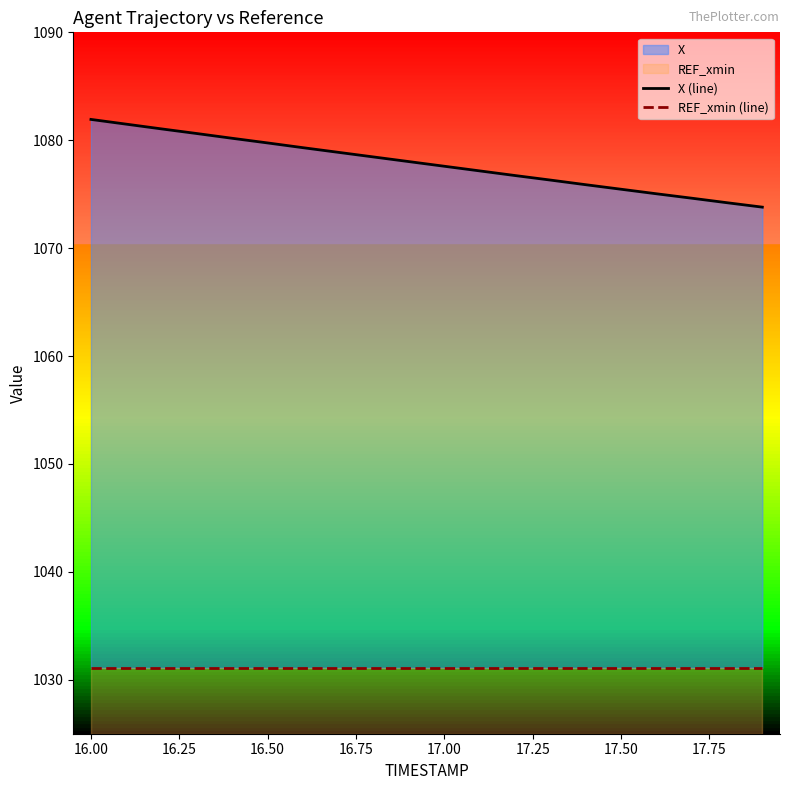

What is the lowest value of the REF_xmin (line) series?

1031.1